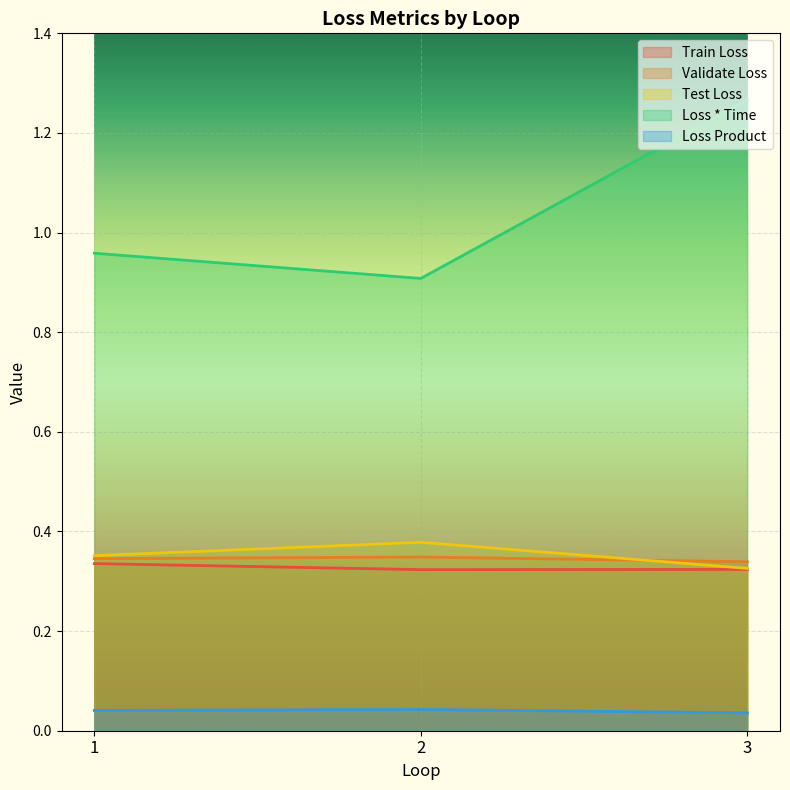

Which series has the largest total across all categories?

Loss * Time